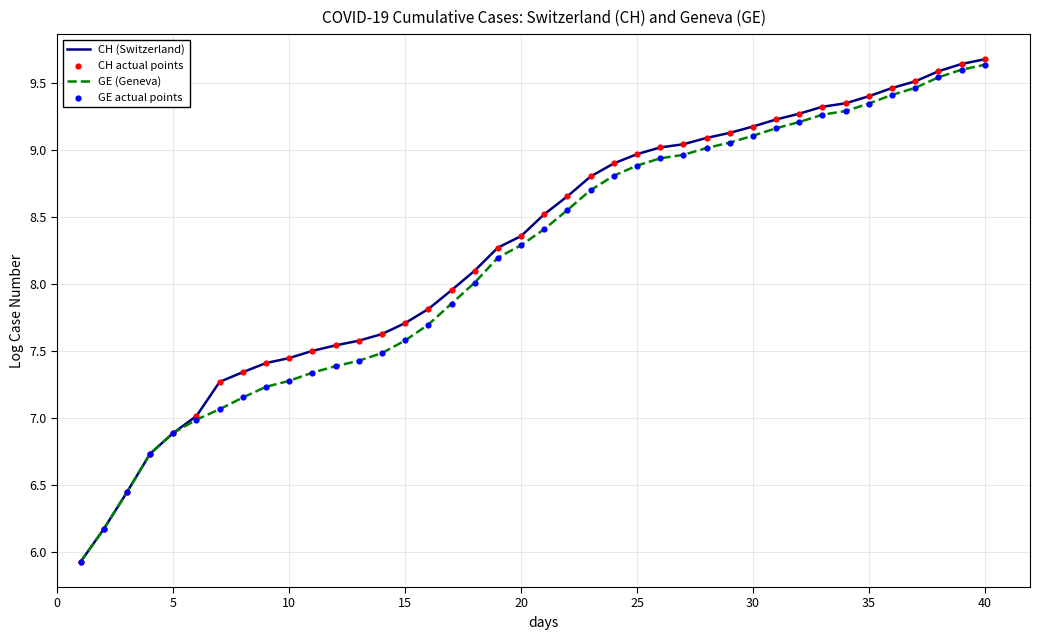

Which series has the largest range (max minus min)?

CH (Switzerland)